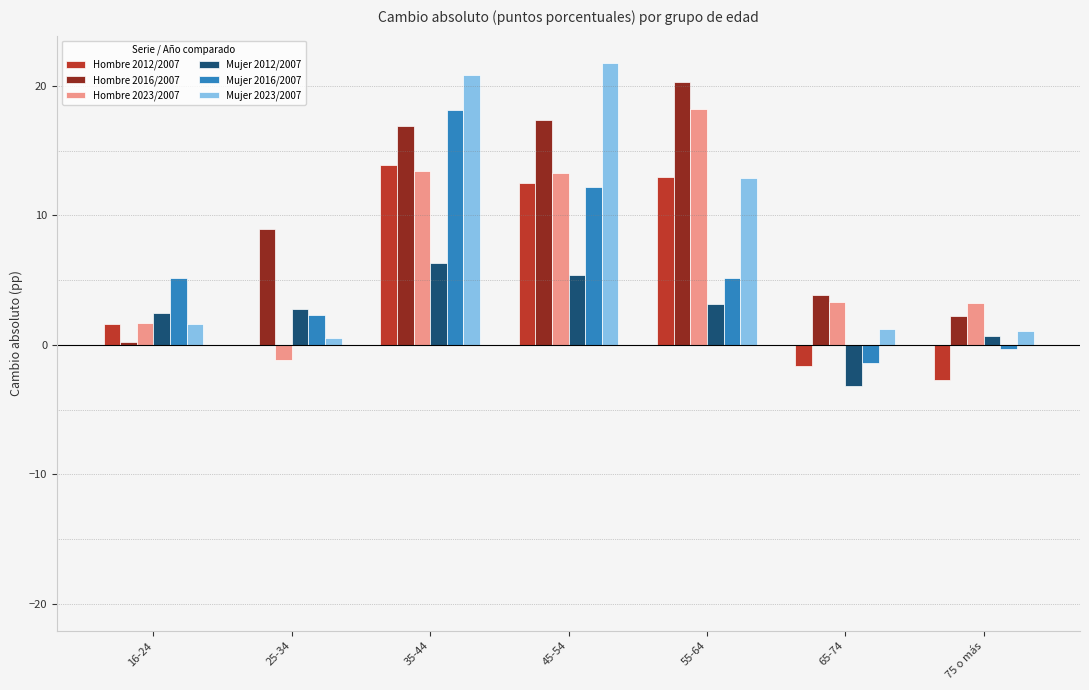

At which category is the sum across all series the highest?

35-44